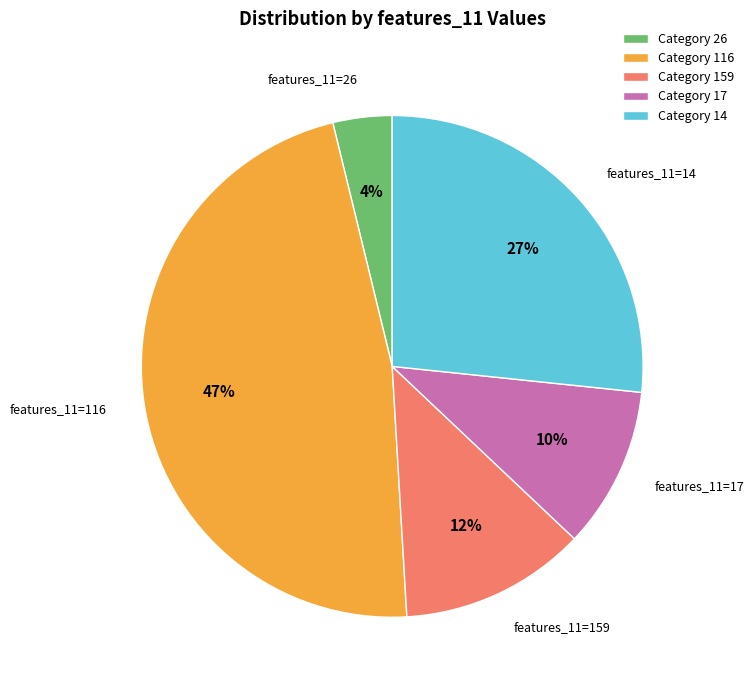

Is there a majority slice in this chart?

No